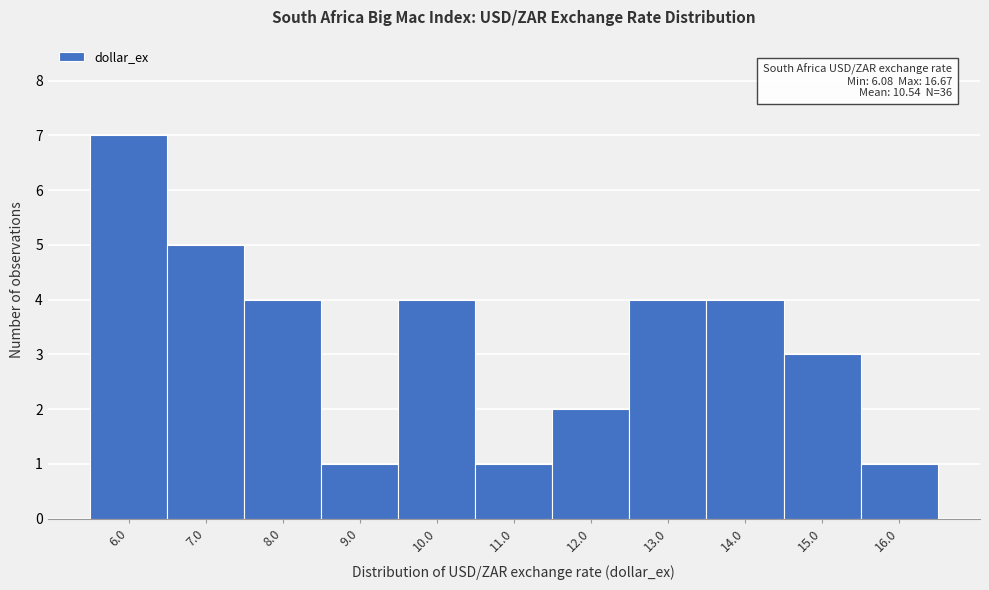

Reading left to right, list all the values displayed in this chart.

6.0=7	7.0=5	8.0=4	9.0=1	10.0=4	11.0=1	12.0=2	13.0=4	14.0=4	15.0=3	16.0=1